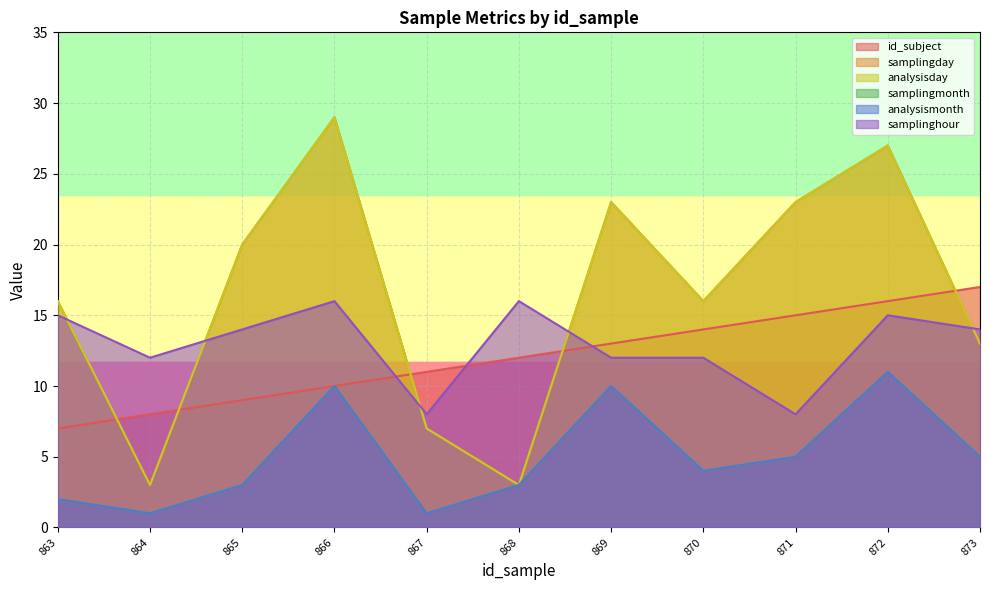

Which has a higher value, 867 or 870?

870